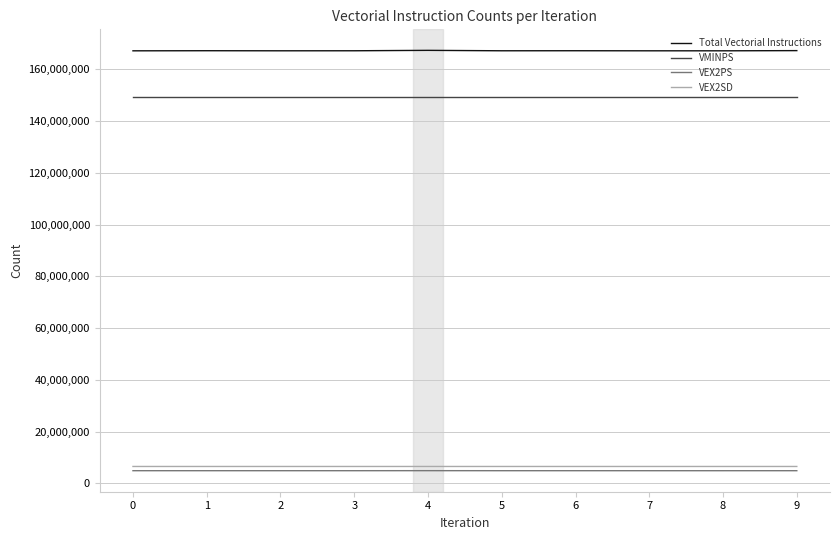

Which series has the largest range (max minus min)?

Total Vectorial Instructions